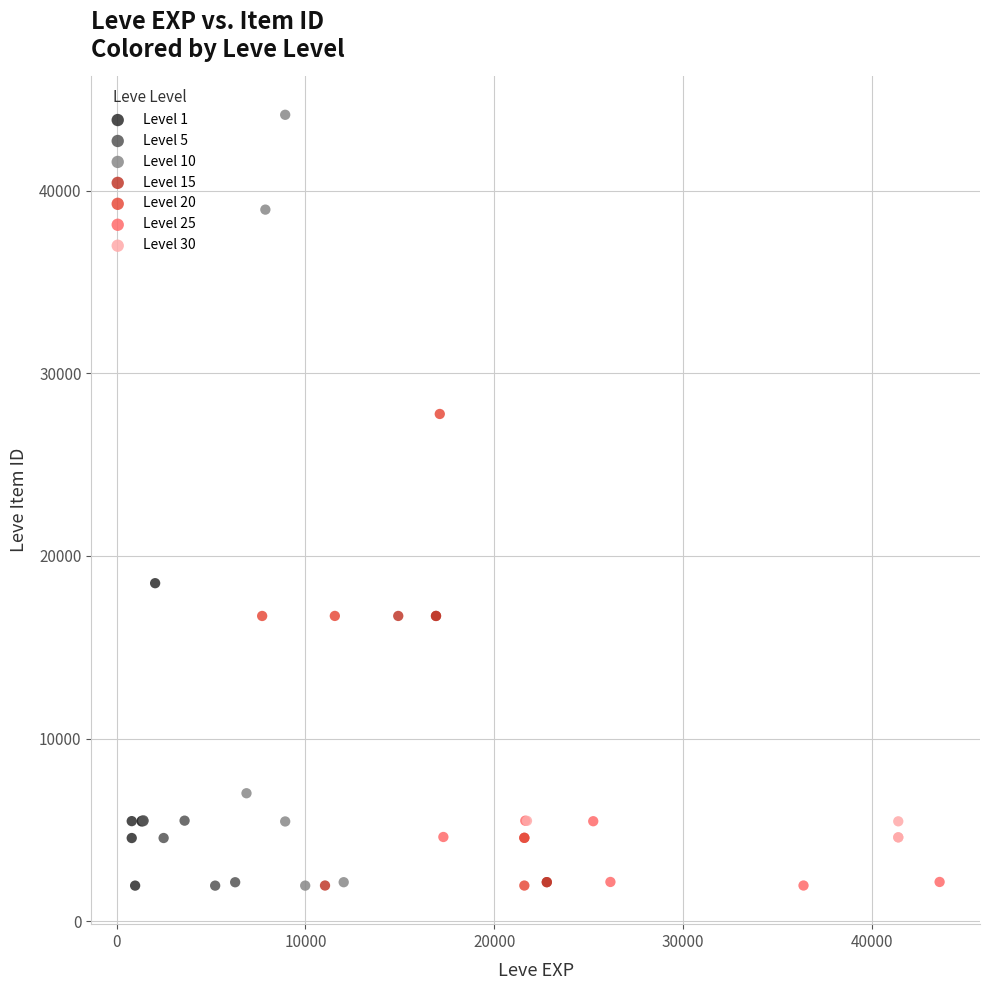

What are all the series names shown in the legend?

Level 1, Level 5, Level 10, Level 15, Level 20, Level 25, Level 30